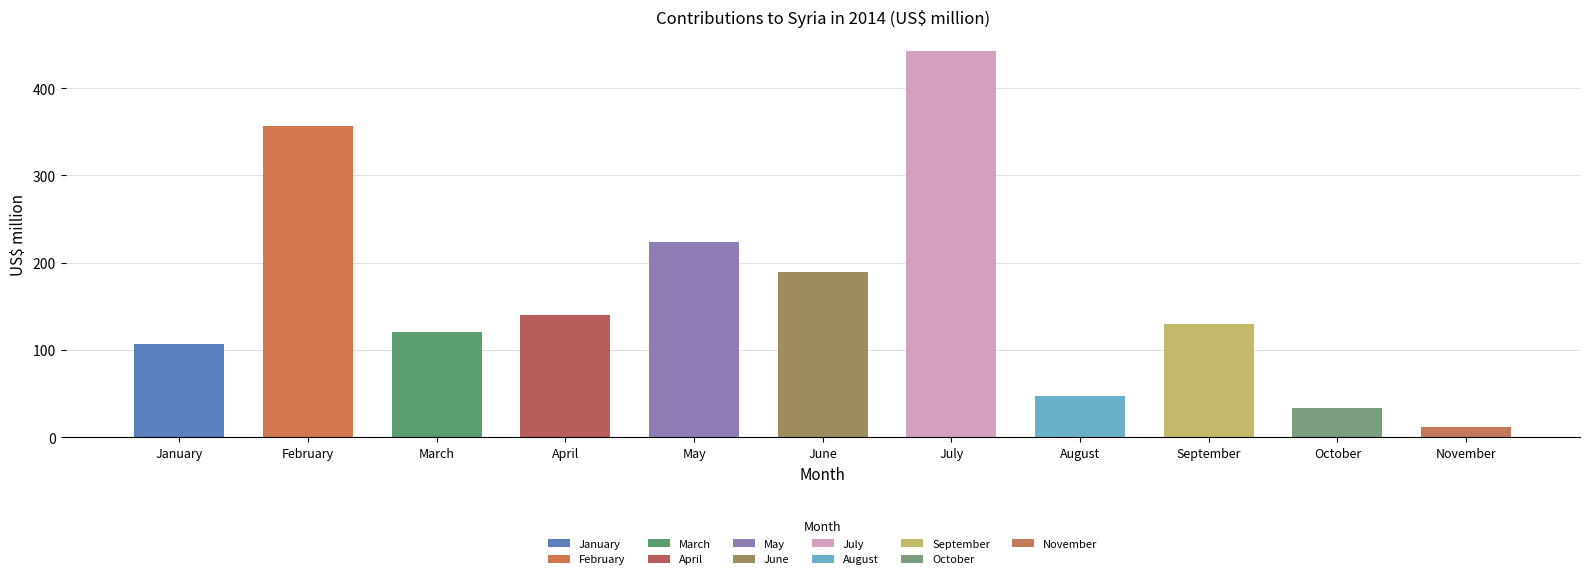

How many data points does each series have?

11